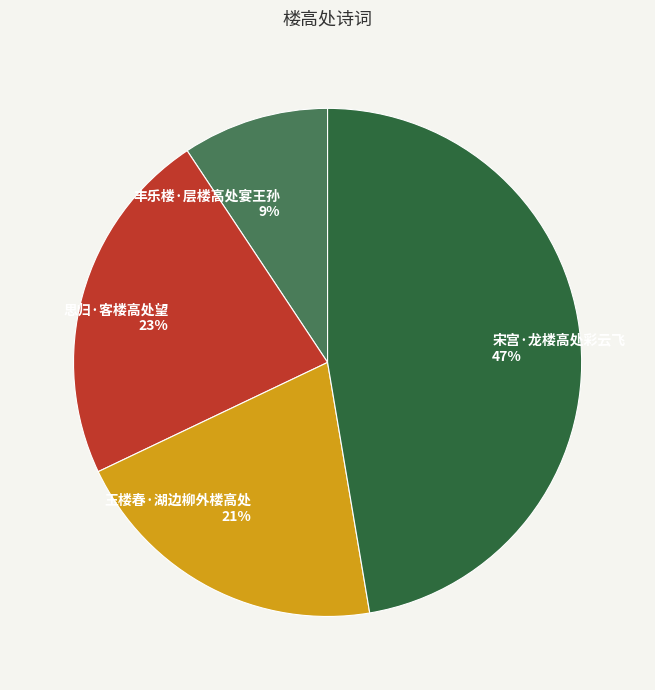

Rank the categories by value from highest to lowest.

宋宫·龙楼高处彩云飞, 思归·客楼高处望, 玉楼春·湖边柳外楼高处, 丰乐楼·层楼高处宴王孙